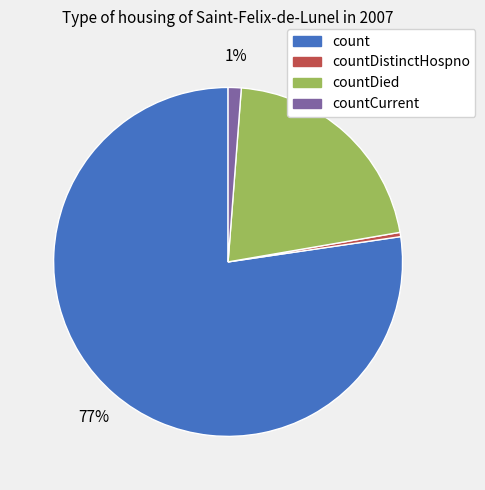

To the nearest percent, what is the average slice percentage?

25%